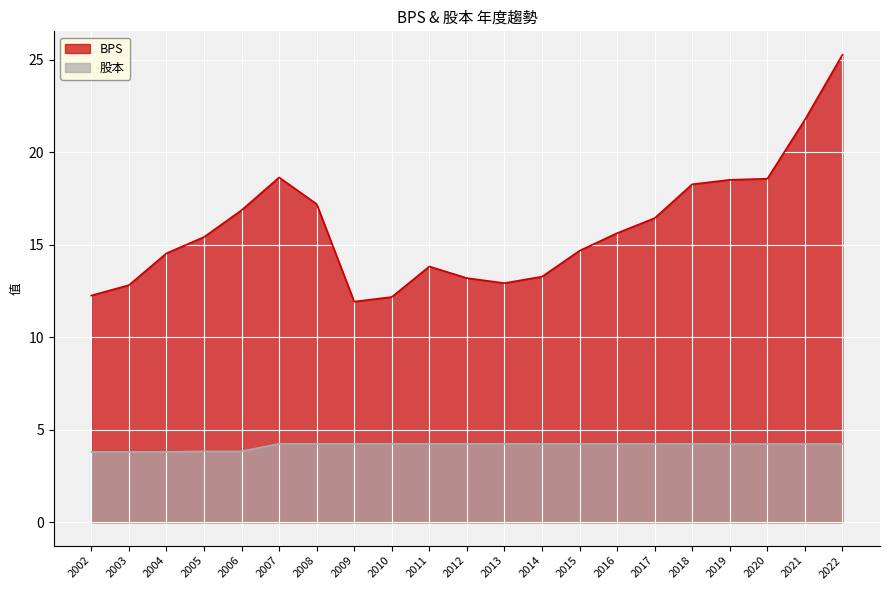

How many lines are shown in the chart?

2